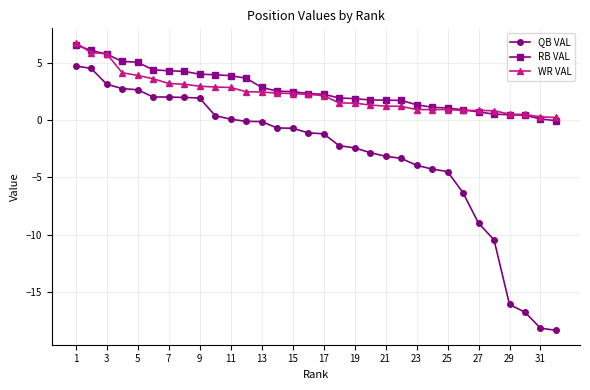

What is the value of the QB VAL point at the 31st from the left?

-18.2